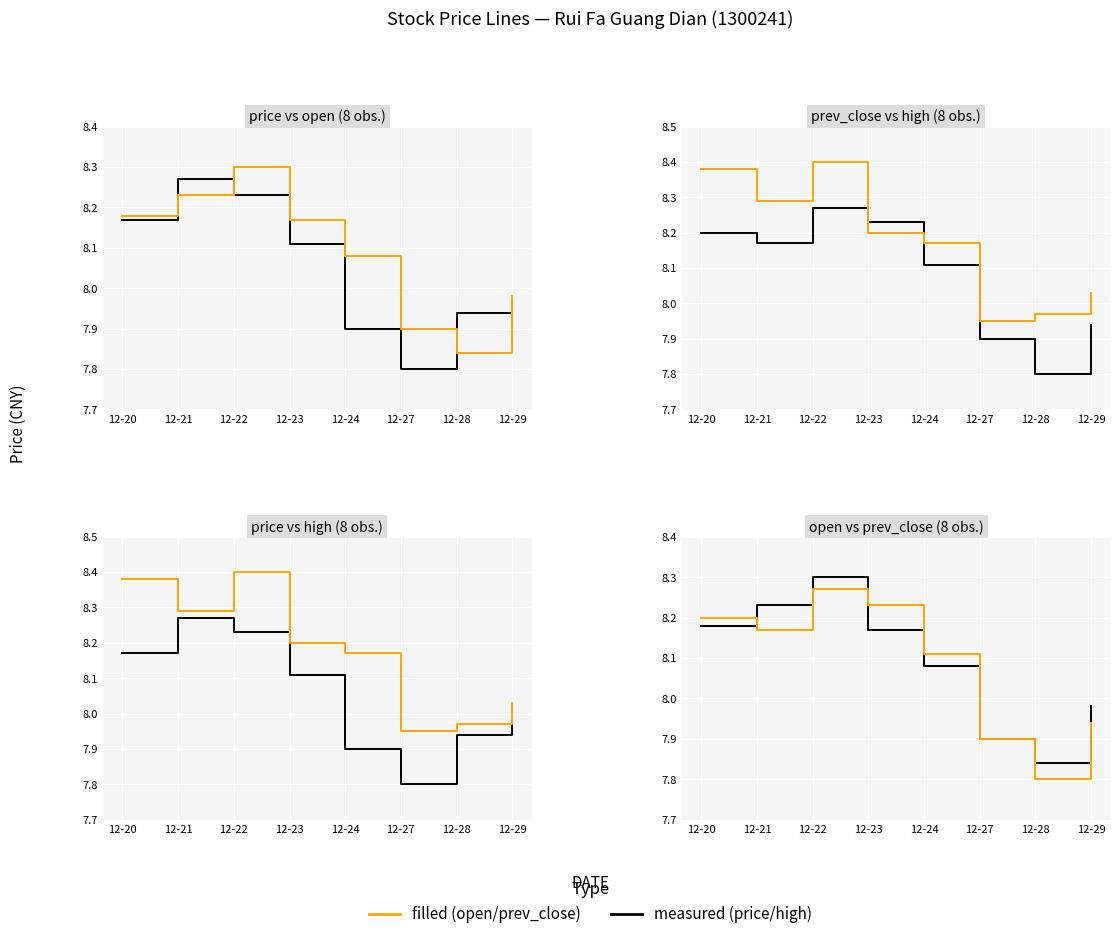

How many categories are shown in the chart?

8